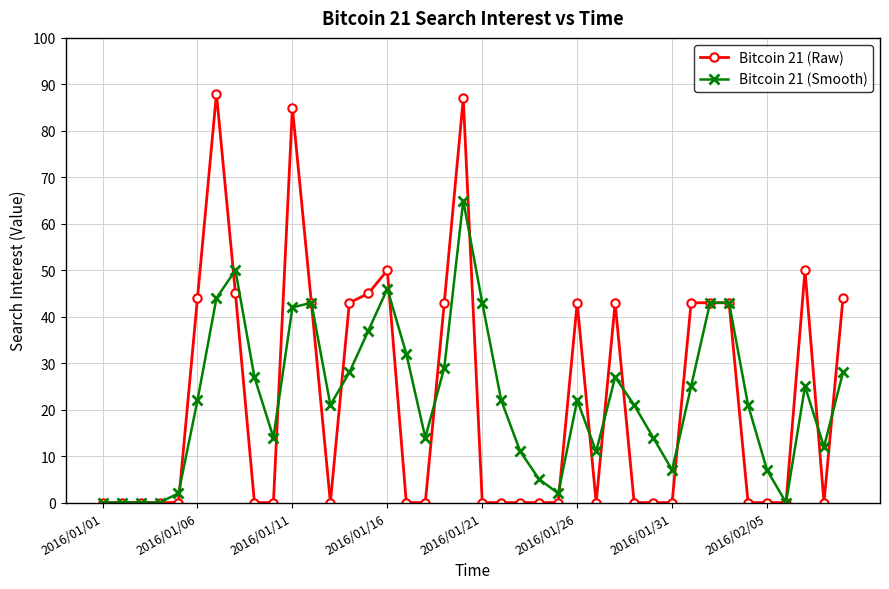

True or false: Bitcoin 21 (Raw) has more than 0 points higher than both neighbors.

True